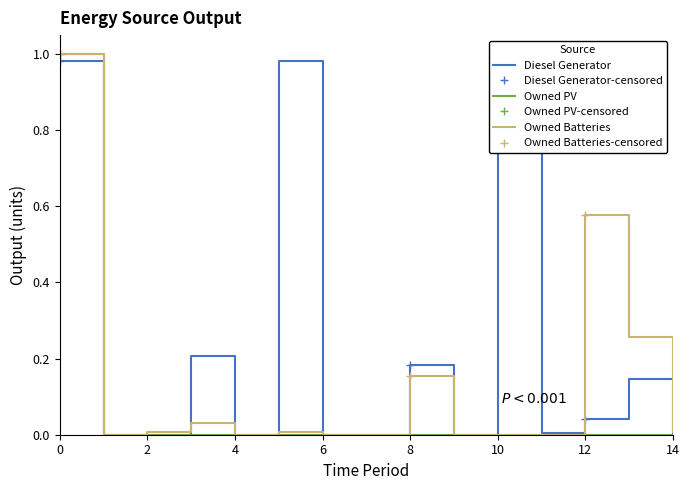

Where is Owned Batteries-censored nearest to the value 0?

8